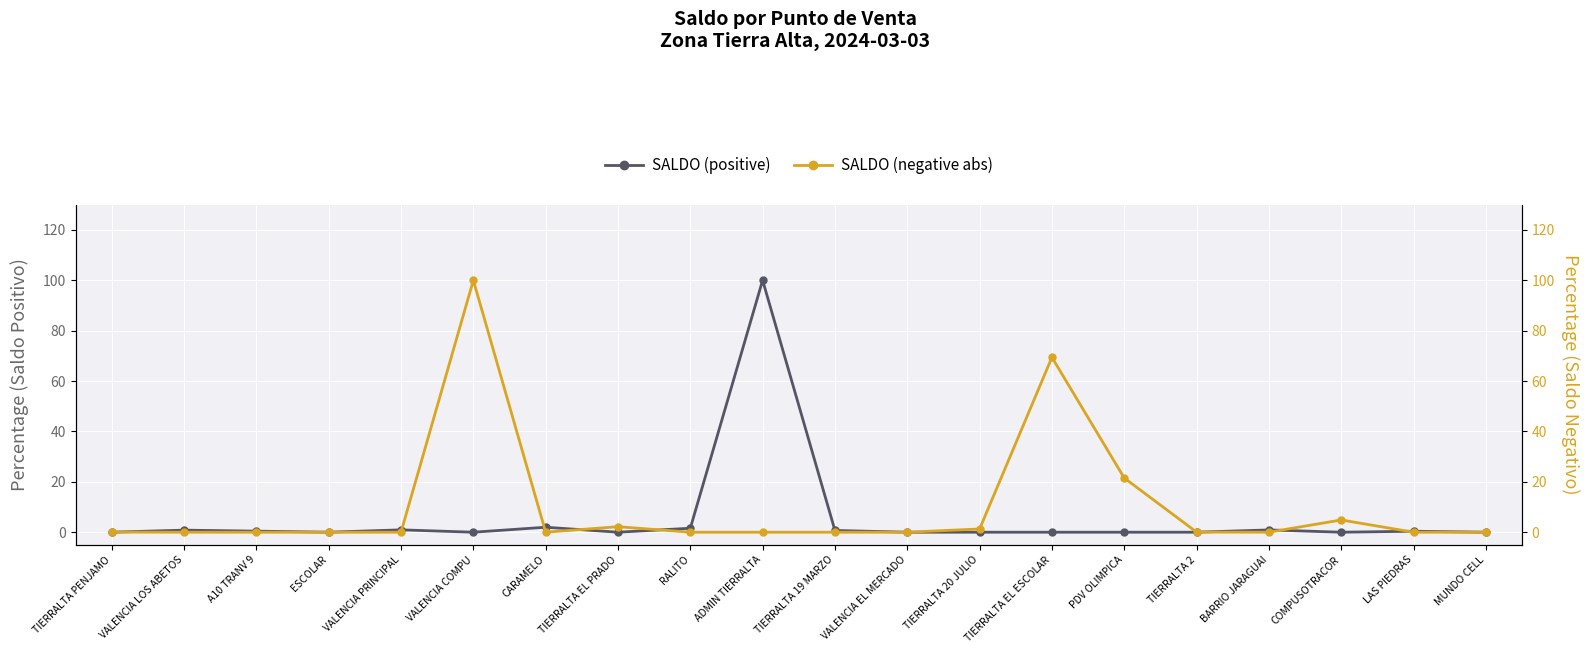

Rank the categories by SALDO (positive) value from highest to lowest.

ADMIN TIERRALTA, CARAMELO, RALITO, VALENCIA PRINCIPAL, BARRIO JARAGUAI, VALENCIA LOS ABETOS, TIERRALTA 19 MARZO, A10 TRANV 9, LAS PIEDRAS, TIERRALTA PENJAMO, ESCOLAR, VALENCIA COMPU, TIERRALTA EL PRADO, VALENCIA EL MERCADO, TIERRALTA 20 JULIO, TIERRALTA EL ESCOLAR, PDV OLIMPICA, TIERRALTA 2, COMPUSOTRACOR, MUNDO CELL